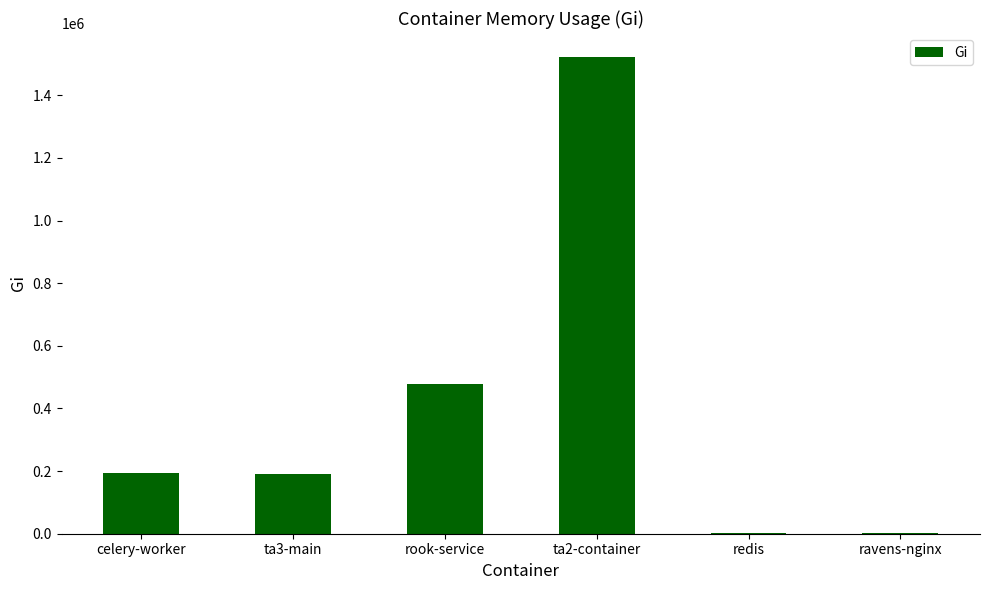

What is the greatest value displayed?

1522440